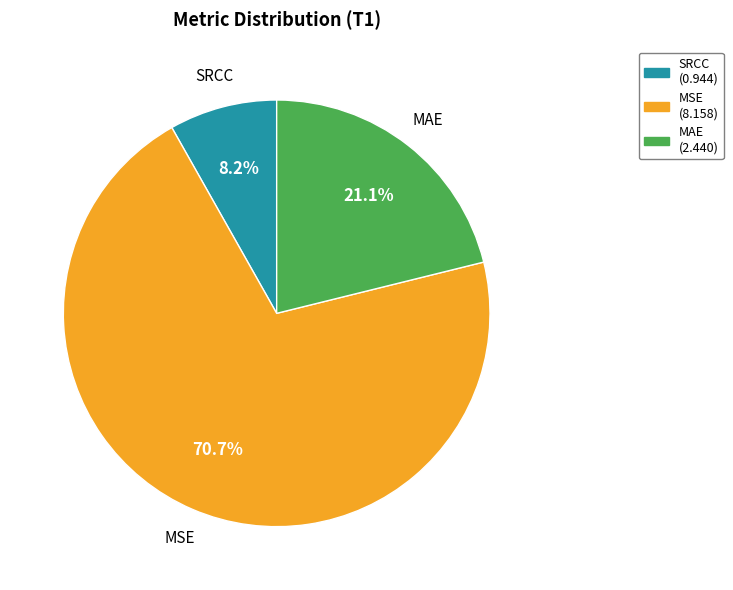

To the nearest percent, what is the combined percentage of SRCC and MSE?

79%